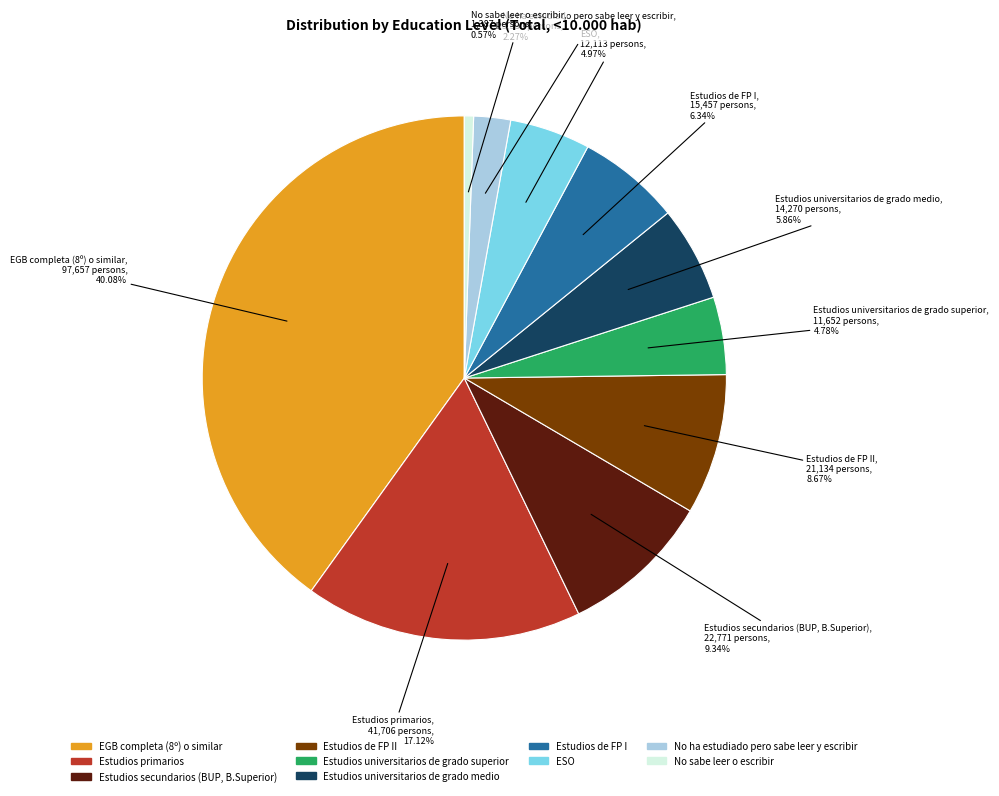

Is there any slice that represents more than half of the pie?

No